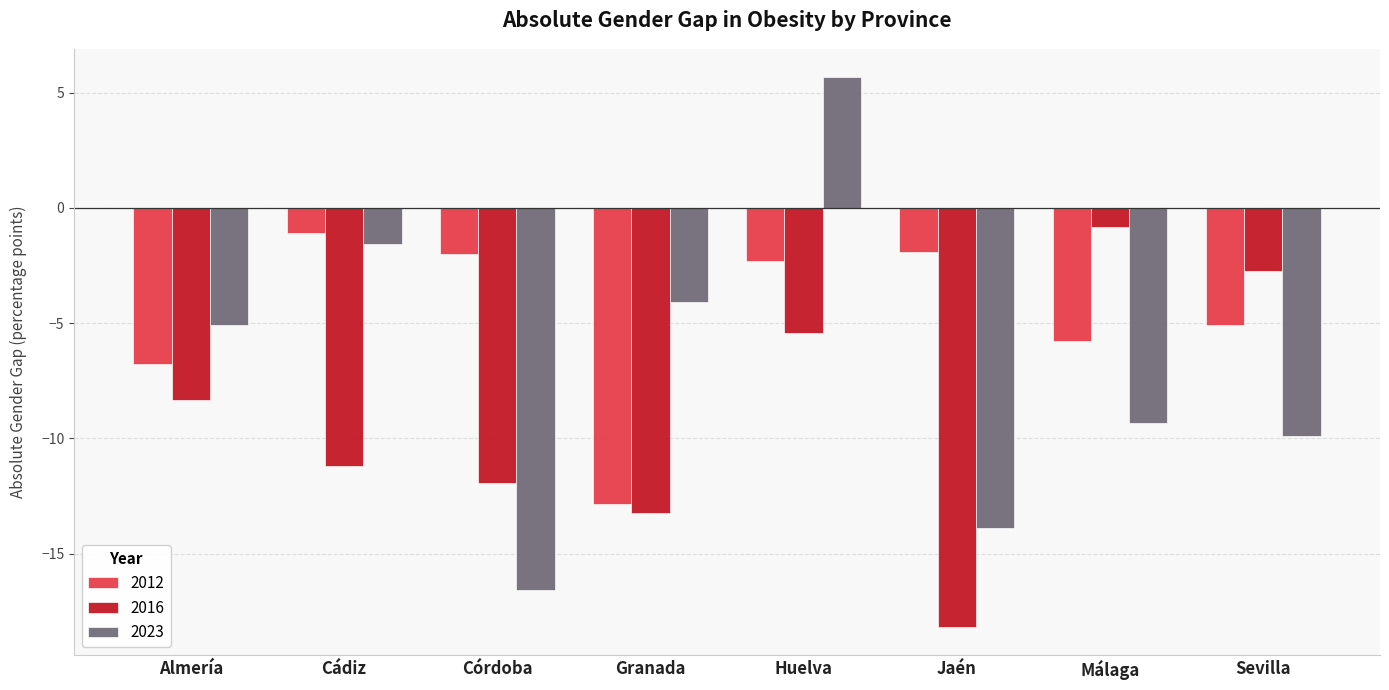

True or false: 2012 has a value of -3.2 at Málaga.

False